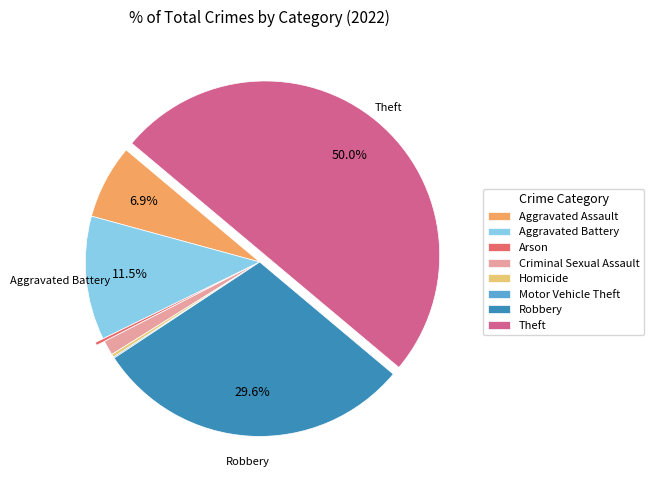

To the nearest percent, what is the difference between the largest and smallest slice percentages?

50%